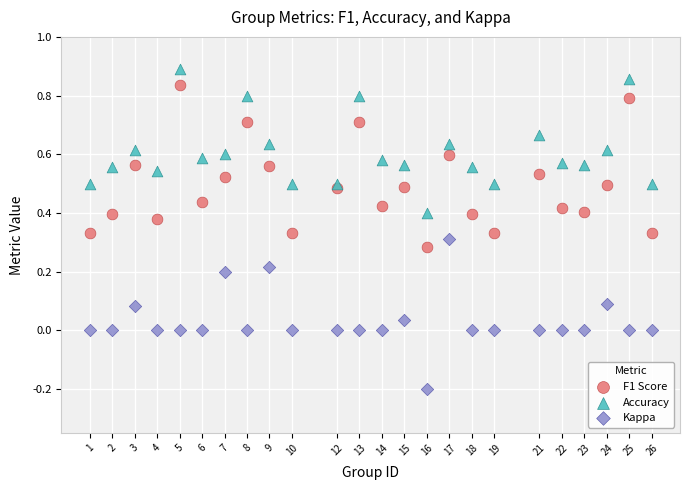

Which series contains the lowest Y value?

Kappa